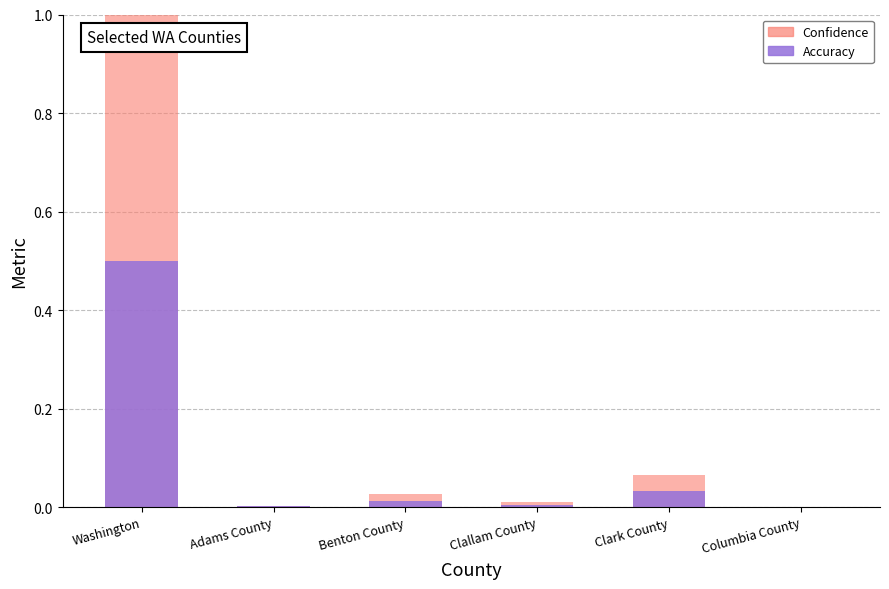

The Confidence series shows 0.4 at Washington. True or false?

False